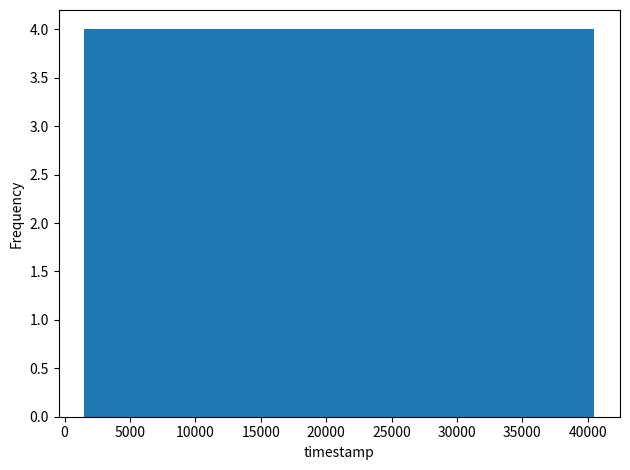

Reading left to right, transcribe this chart: for each bar, give the range it covers on the x-axis and its height. Neither the bar edges nor the heights are printed on the chart, so give them approximately, as read against the axes.

1500 to 5500: 4
5500 to 9500: 4
9500 to 13000: 4
13000 to 17000: 4
17000 to 21000: 4
21000 to 25000: 4
25000 to 29000: 4
29000 to 32500: 4
32500 to 36500: 4
36500 to 40500: 4